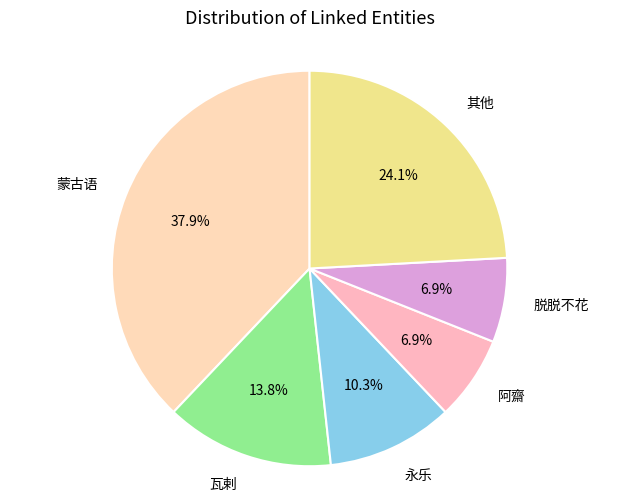

How many slices are in this pie chart?

6